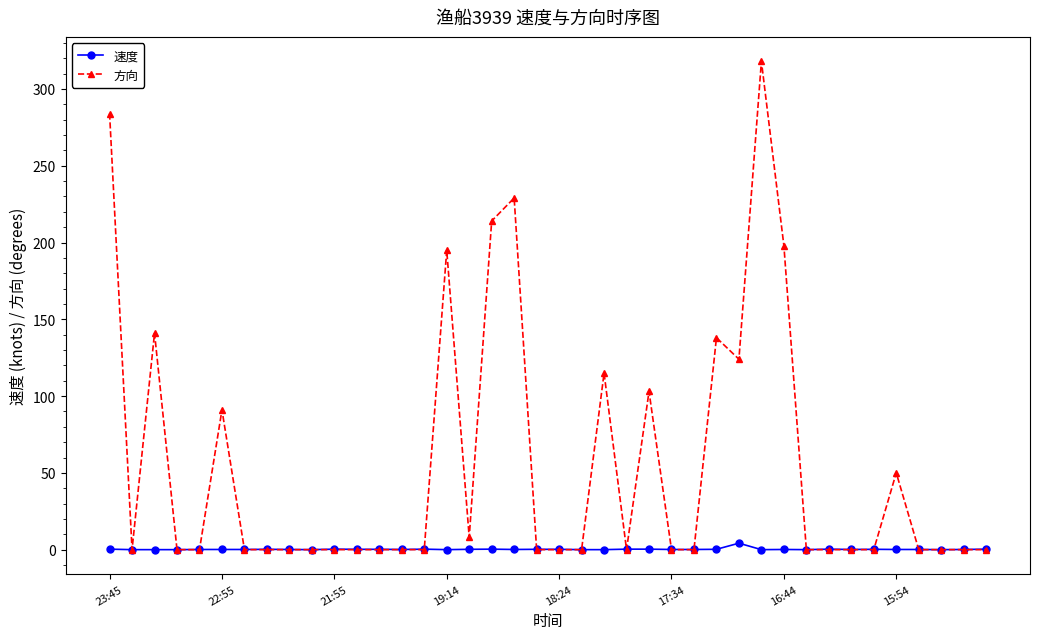

What is the average value of the 速度 series?

0.2